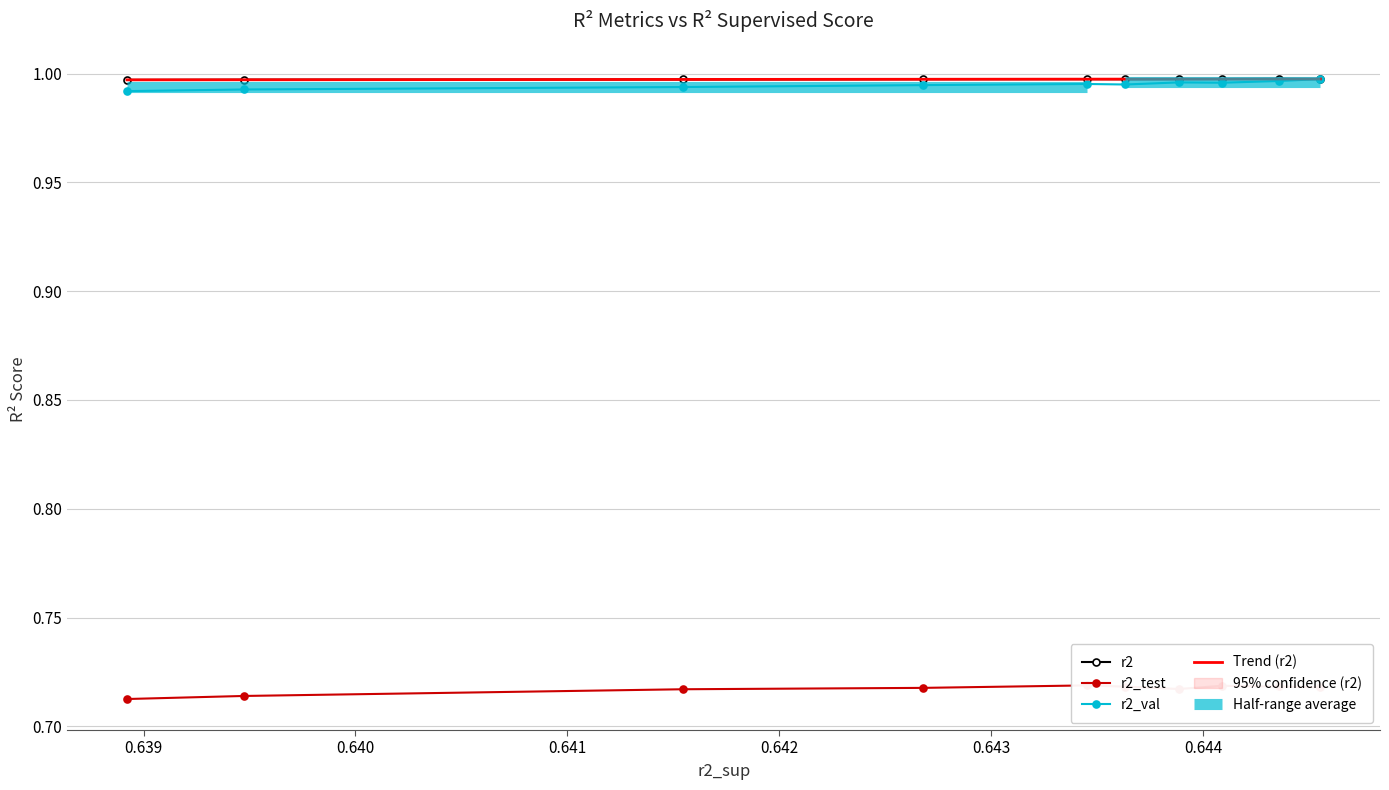

How many data points does each series have?

10